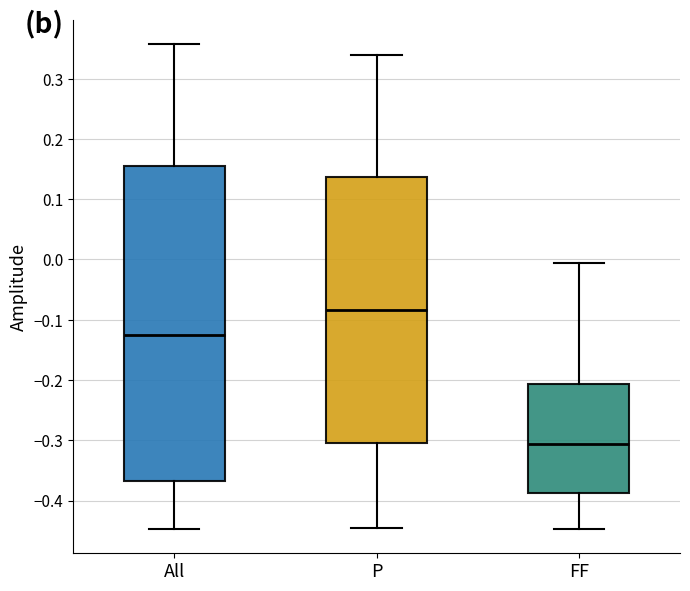

Which box is the tallest, from its lower edge to its upper edge?

All